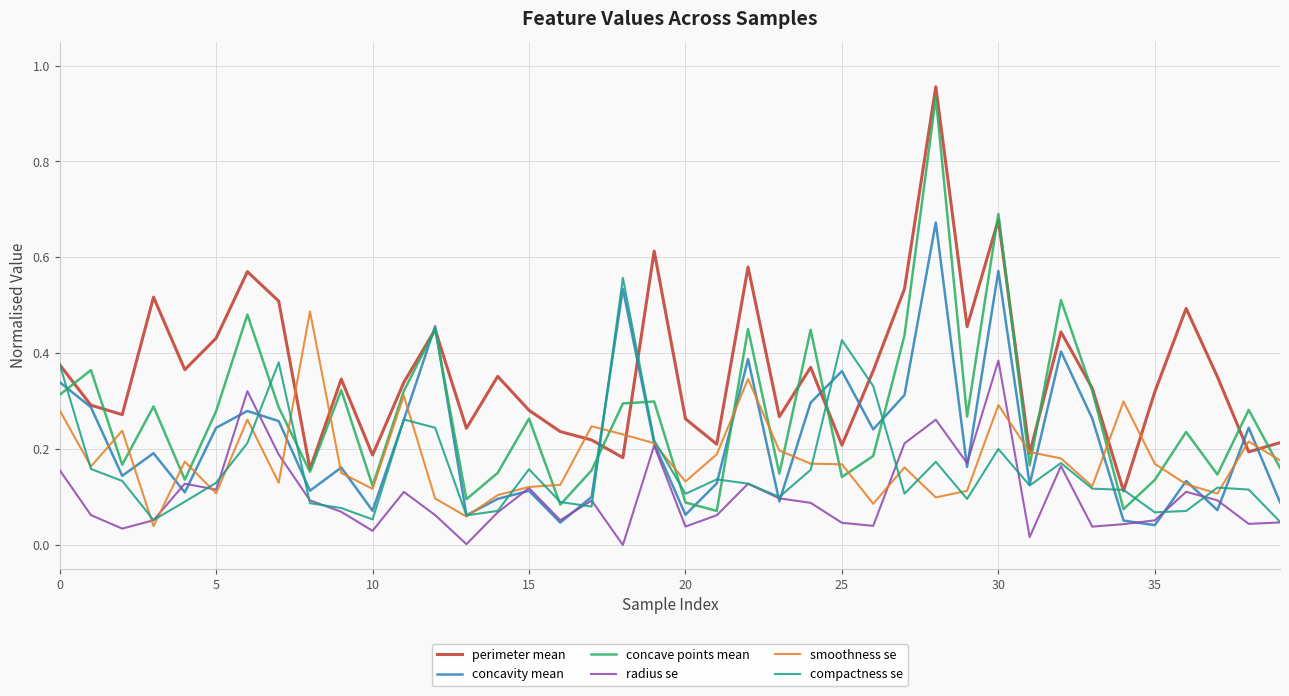

Which series has the widest spread of values?

concave points mean